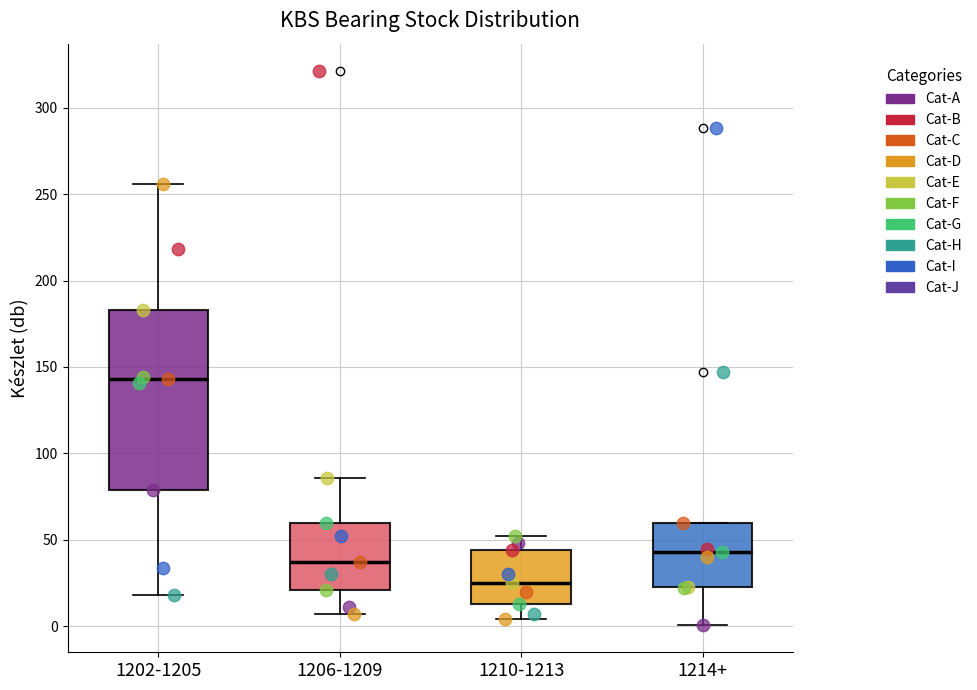

Reading left to right, read every box against the y-axis: the position of its median line, the range the box covers, and the ends of its whiskers. The values are not printed on the chart, so give them approximately, as read against the axis.

1202-1205: median 145, box 80 to 185, whiskers 20 to 255
1206-1209: median 35, box 20 to 60, whiskers 5 to 85
1210-1213: median 25, box 15 to 45, whiskers 5 to 50
1214+: median 45, box 25 to 60, whiskers 0 to 60